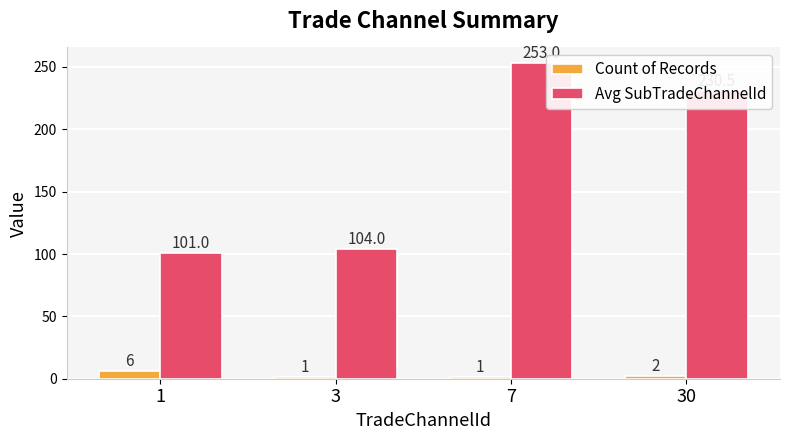

Count the number of categories in the chart.

4